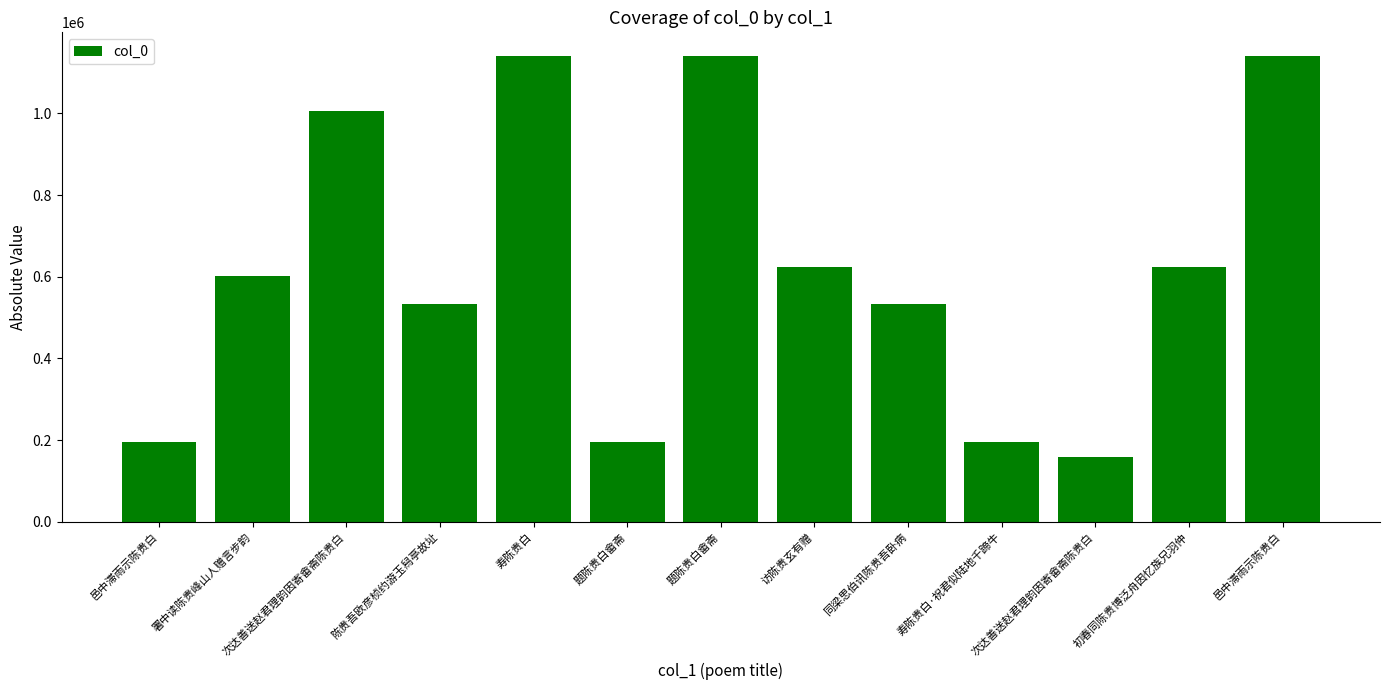

Count the number of data series in this chart.

1